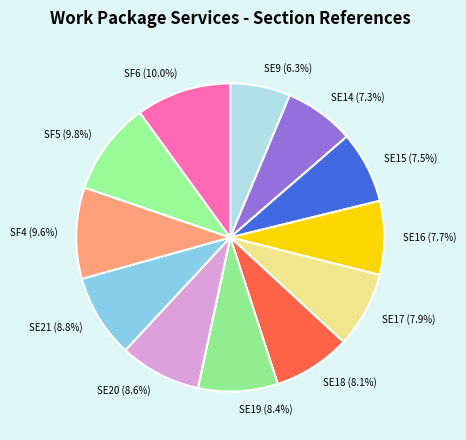

To the nearest percent, what percentage of the pie is SE20?

9%